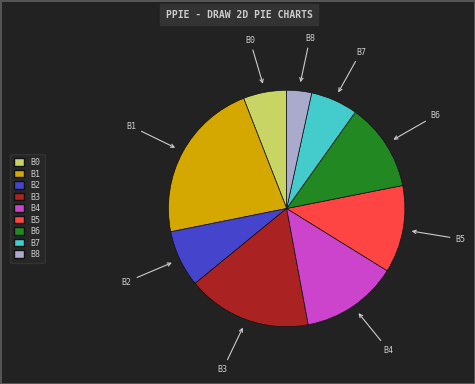

Is there a majority slice in this chart?

No